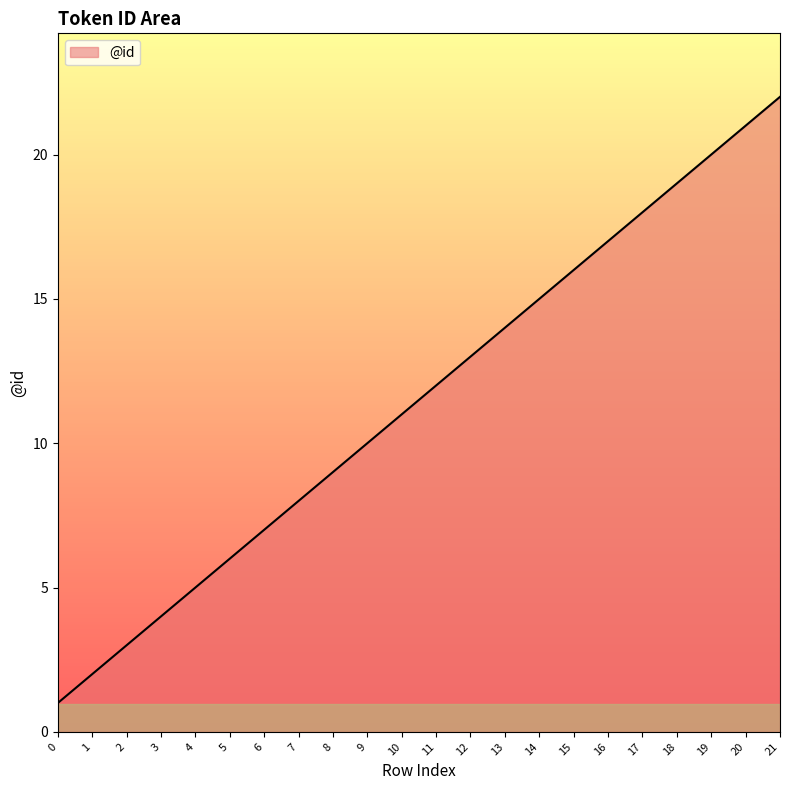

What is the difference between the maximum and second lowest values?

20